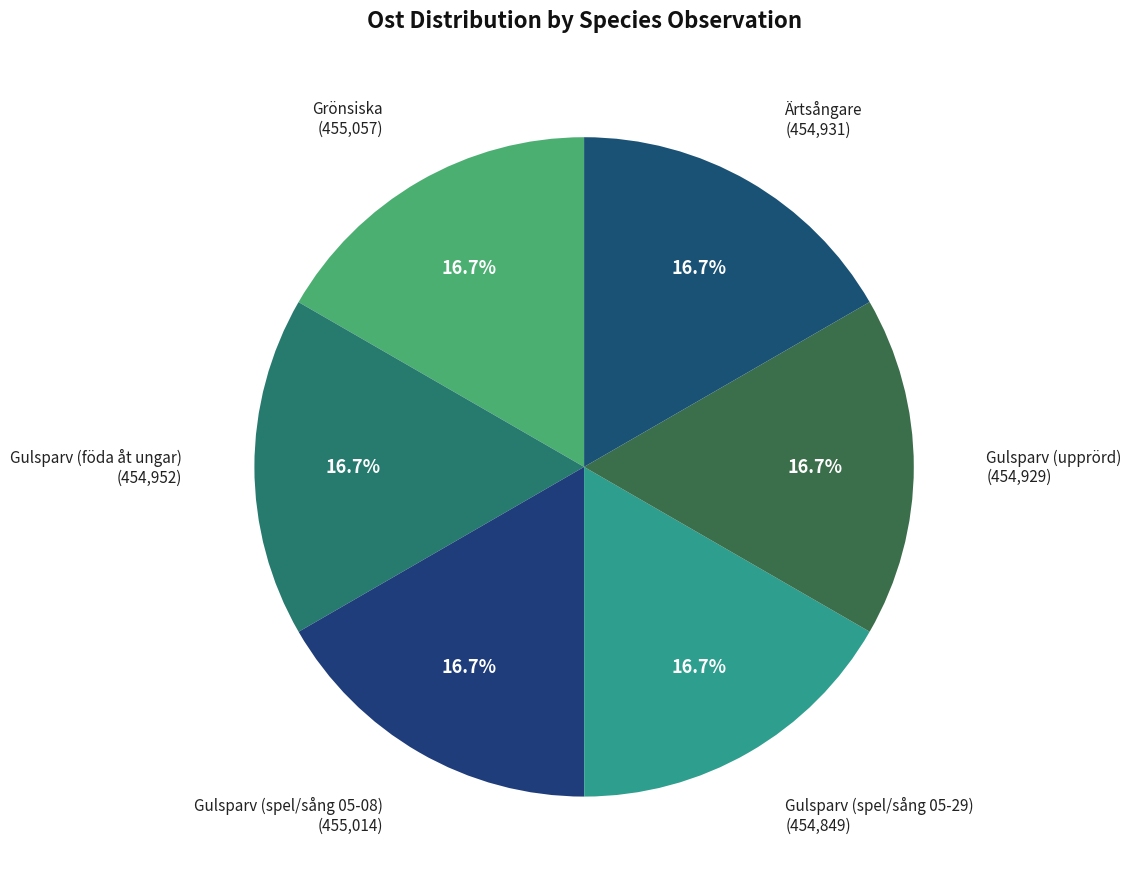

Does any single category account for the majority?

No